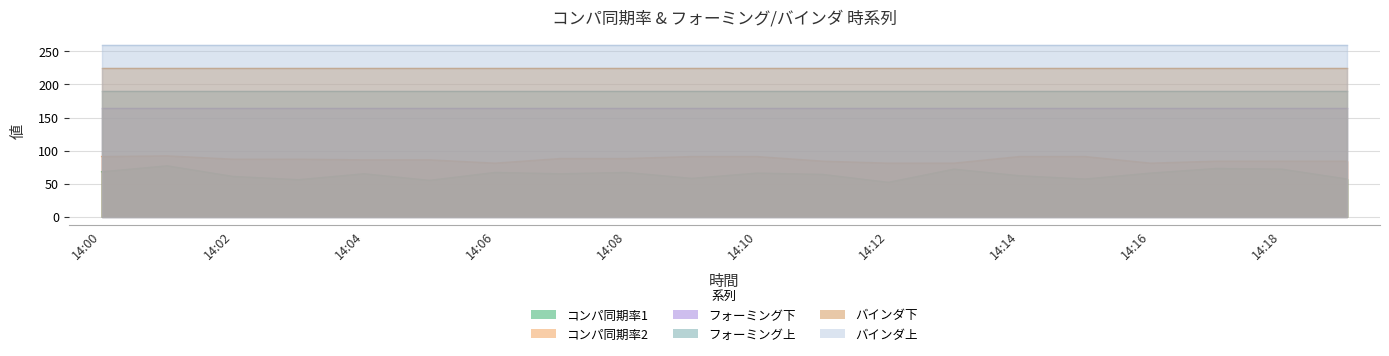

What is the smallest value displayed?

52